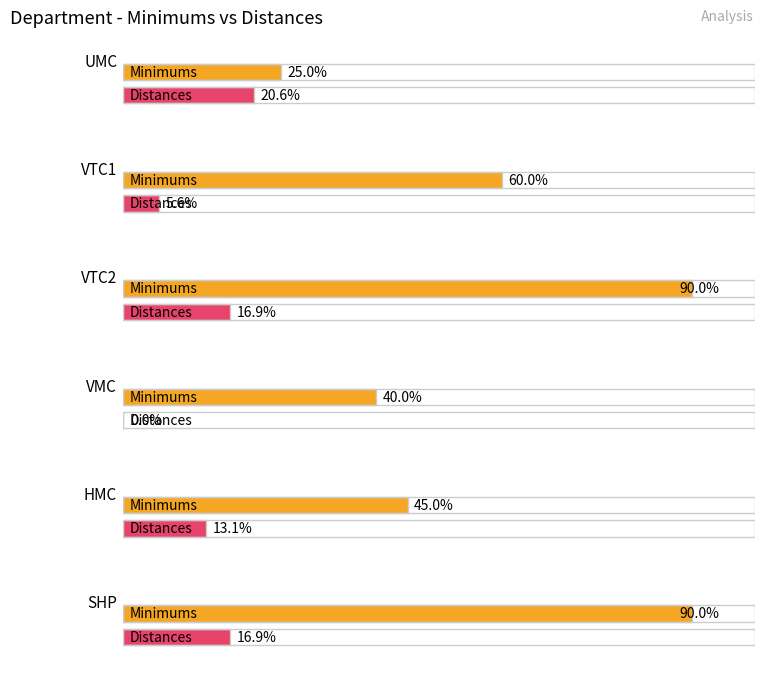

How many positive values are there?

6